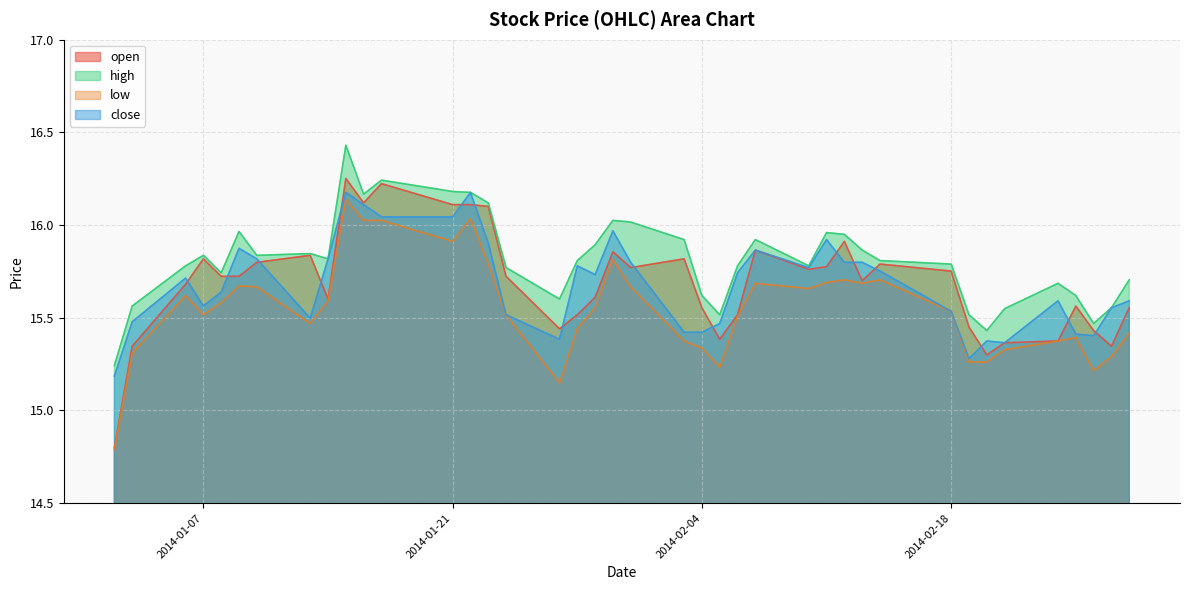

True or false: open has a value of 26.1 at 2014-02-27.

False